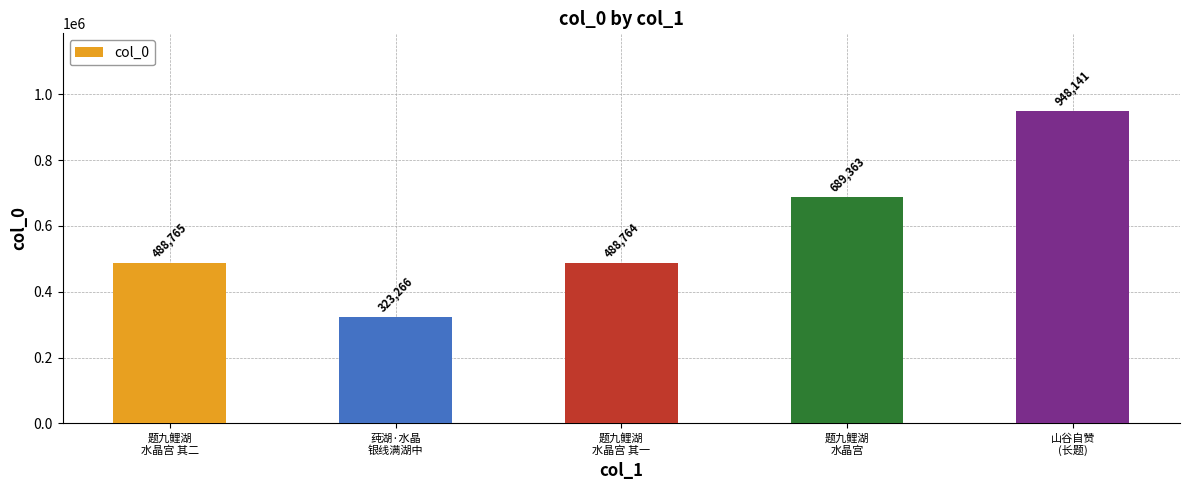

Between 山谷自赞
(长题) and 题九鲤湖
水晶宫, which is larger?

山谷自赞
(长题)